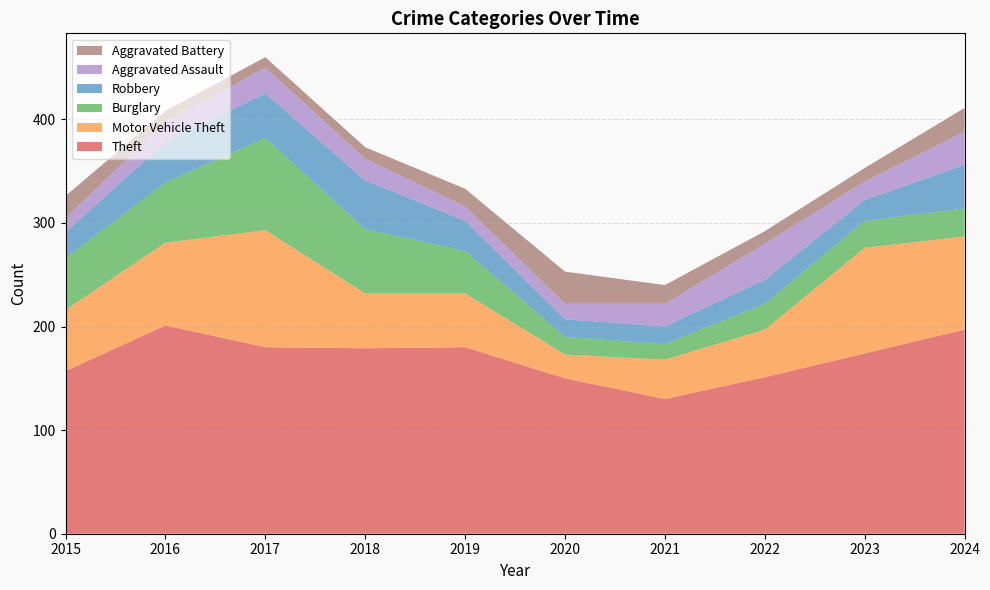

Reading left to right, transcribe all the data shown in this chart.

Theft: 2015=157	2016=201	2017=180	2018=179	2019=180	2020=150	2021=130	2022=151	2023=174	2024=197
Motor Vehicle Theft: 2015=59	2016=80	2017=113	2018=53	2019=52	2020=23	2021=38	2022=46	2023=102	2024=90
Burglary: 2015=50	2016=58	2017=89	2018=62	2019=41	2020=17	2021=15	2022=25	2023=26	2024=27
Robbery: 2015=25	2016=39	2017=43	2018=47	2019=29	2020=17	2021=17	2022=23	2023=20	2024=42
Aggravated Assault: 2015=14	2016=19	2017=25	2018=21	2019=14	2020=15	2021=22	2022=35	2023=18	2024=32
Aggravated Battery: 2015=21	2016=11	2017=10	2018=11	2019=17	2020=31	2021=18	2022=12	2023=13	2024=23